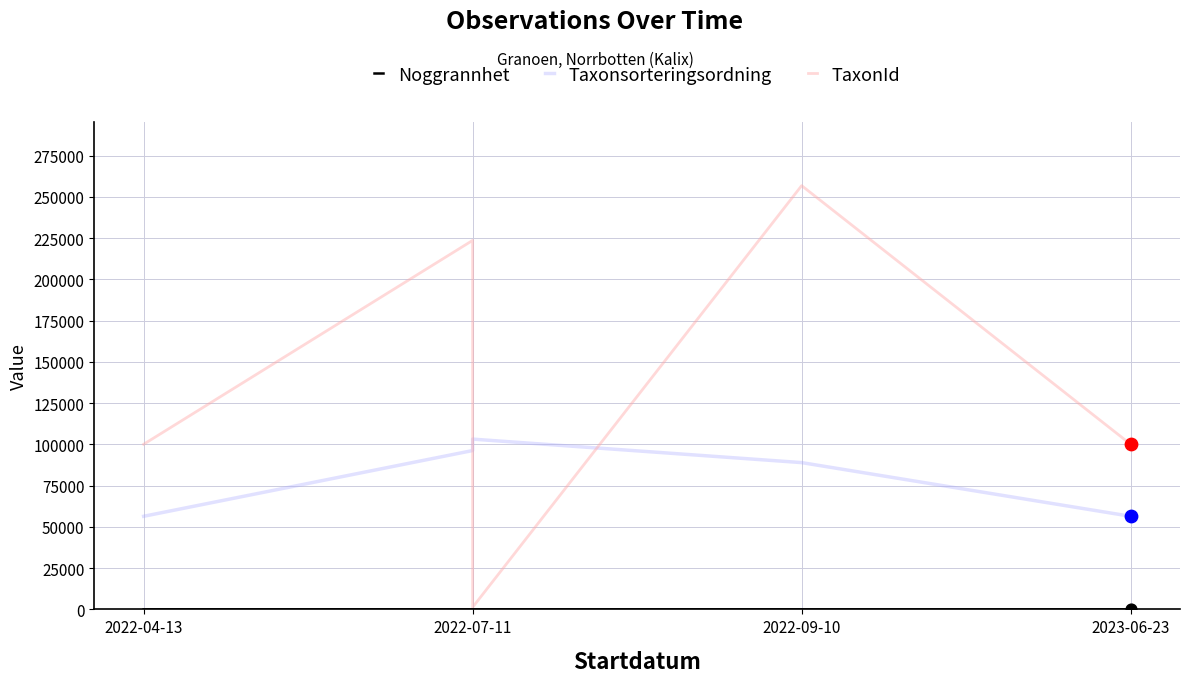

At how many categories does at least one series exceed 242880?

1